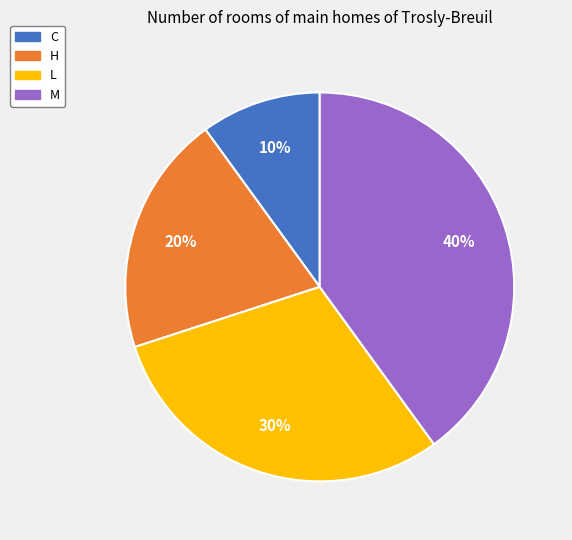

Is there a majority slice in this chart?

No